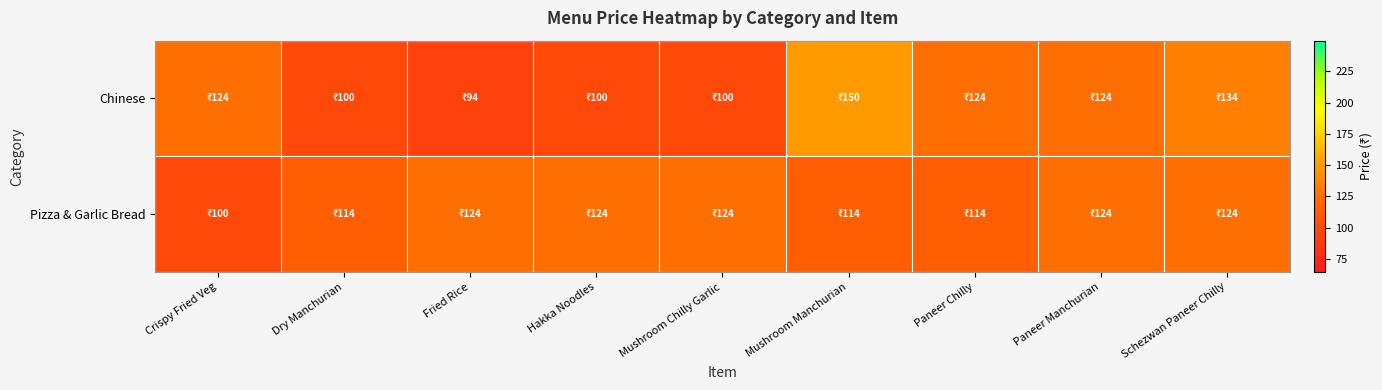

Which label corresponds to the largest value in the chart?

Mushroom Manchurian